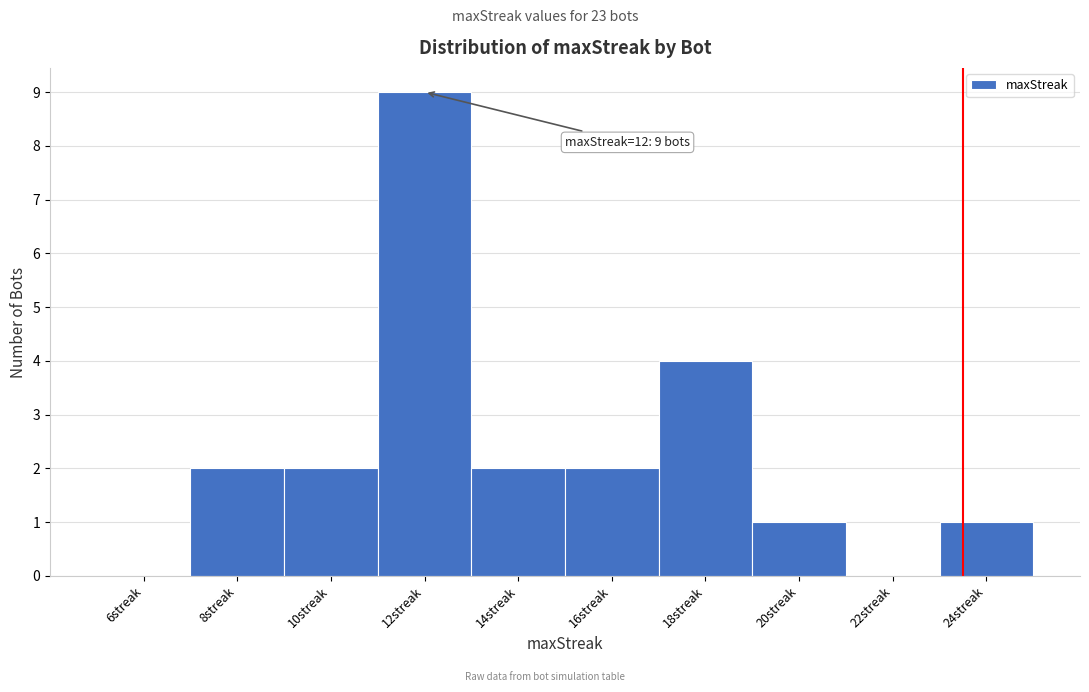

Reading left to right, transcribe all the data shown in this chart.

6streak=0	8streak=2	10streak=2	12streak=9	14streak=2	16streak=2	18streak=4	20streak=1	22streak=0	24streak=1